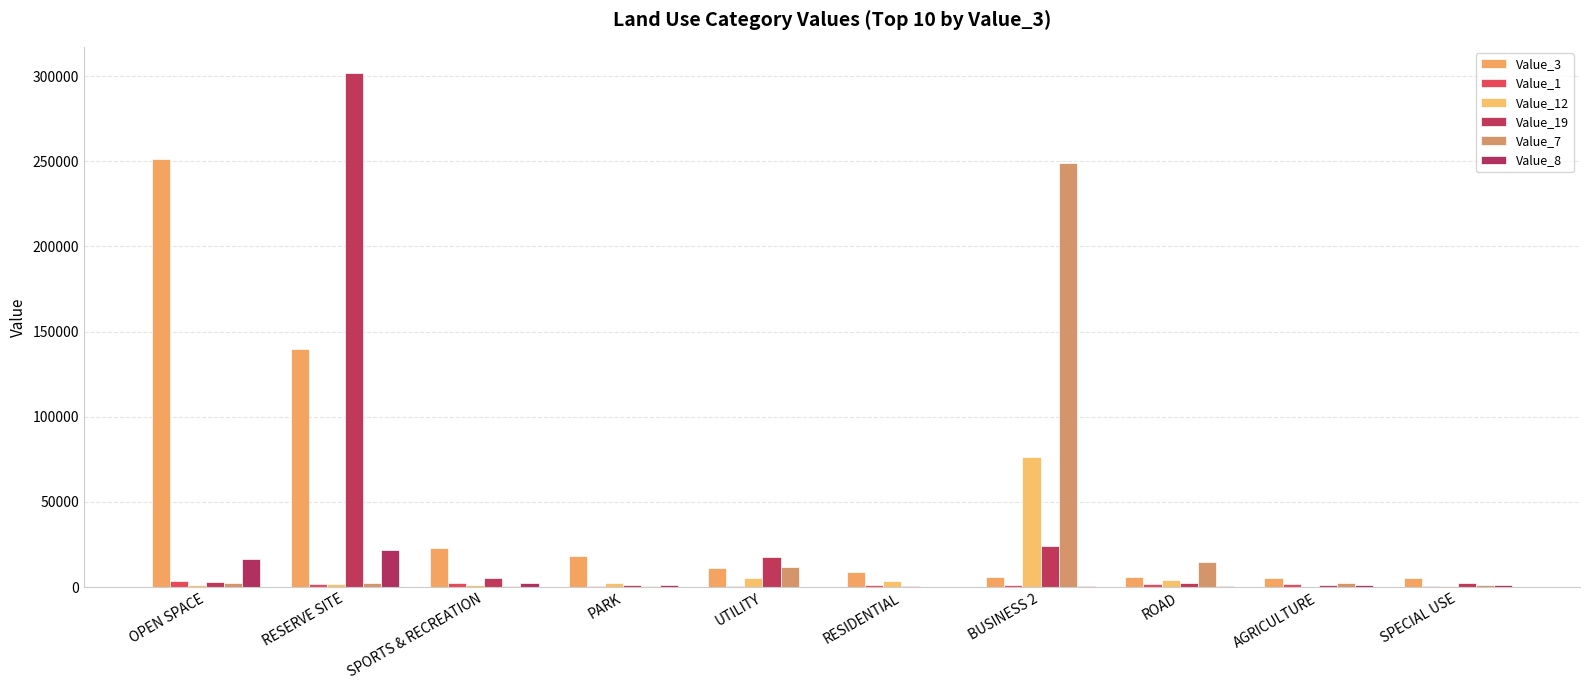

Reading left to right, what are all the values shown in this chart?

Value_3: 251057	139499	23197	18078	11417	8812	6184	5819	5605	5240
Value_1: 3334	1782	2447	543	466	1045	1474	1850	2006	908
Value_12: 1084	2102	1532	2185	5578	3540	76125	4106	65	759
Value_19: 2813	302053	5560	1446	17712	536	24052	2368	1204	2396
Value_7: 2427	2308	722	452	11883	288	249061	14635	2307	1039
Value_8: 16805	21510	2366	1272	292	350	416	389	1530	1066